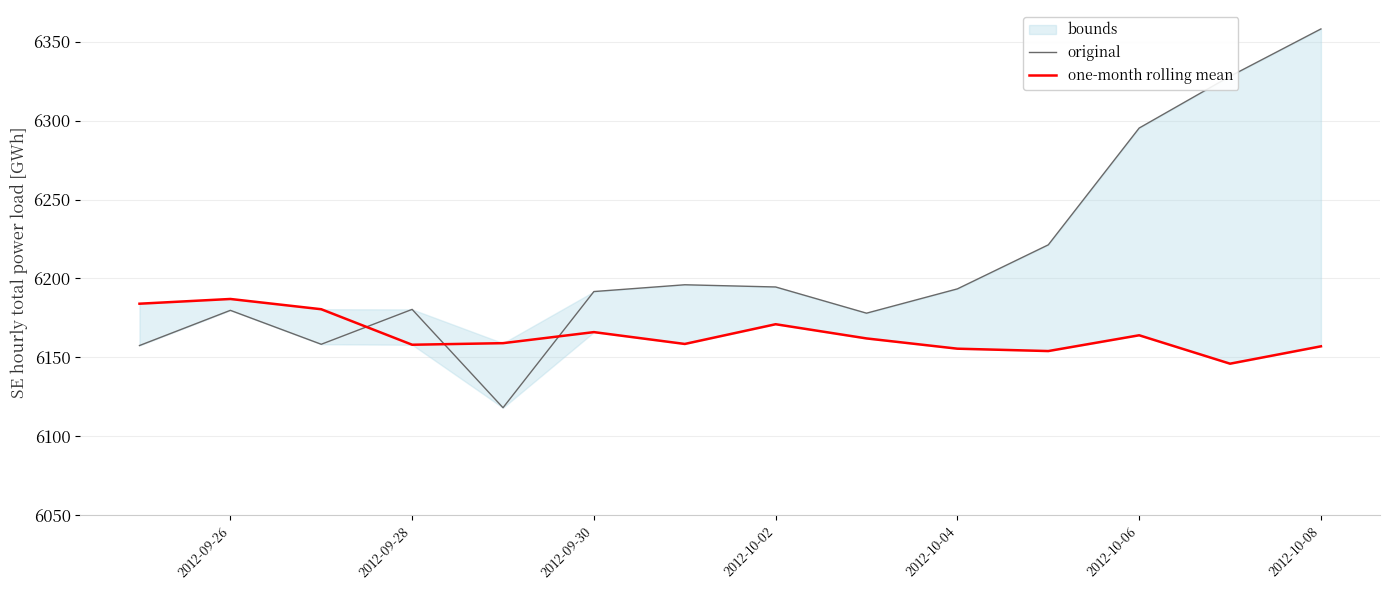

At which category is the sum across all series the highest?

2012-10-08